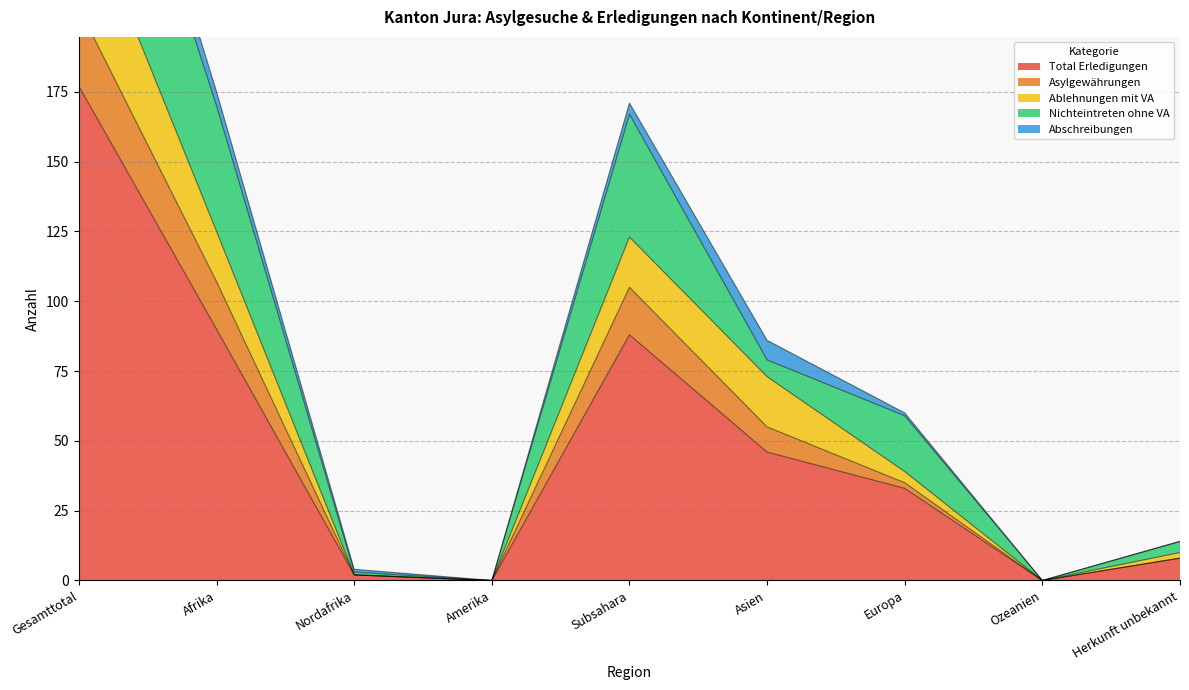

The value of Asylgewährungen at Amerika is 0. True or false?

True